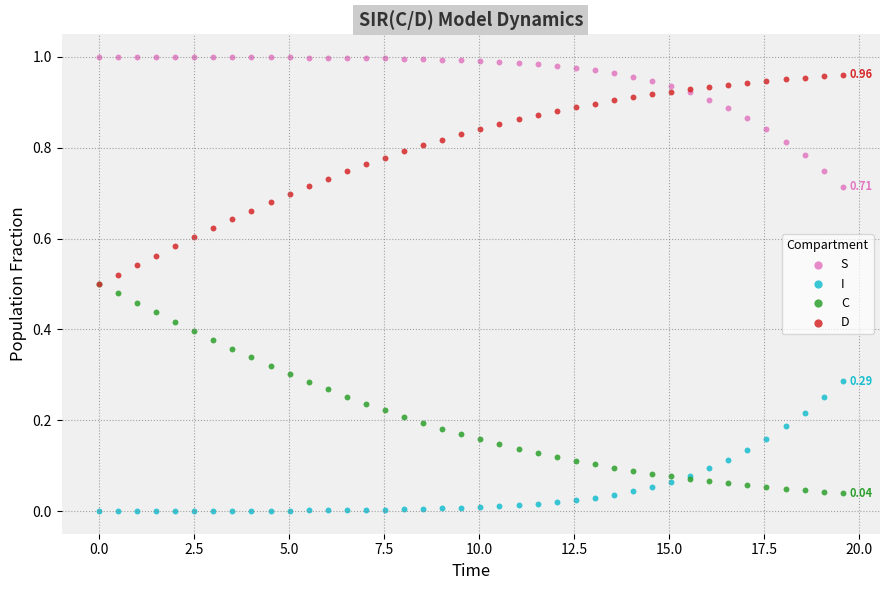

Which series contains the lowest Y value?

I